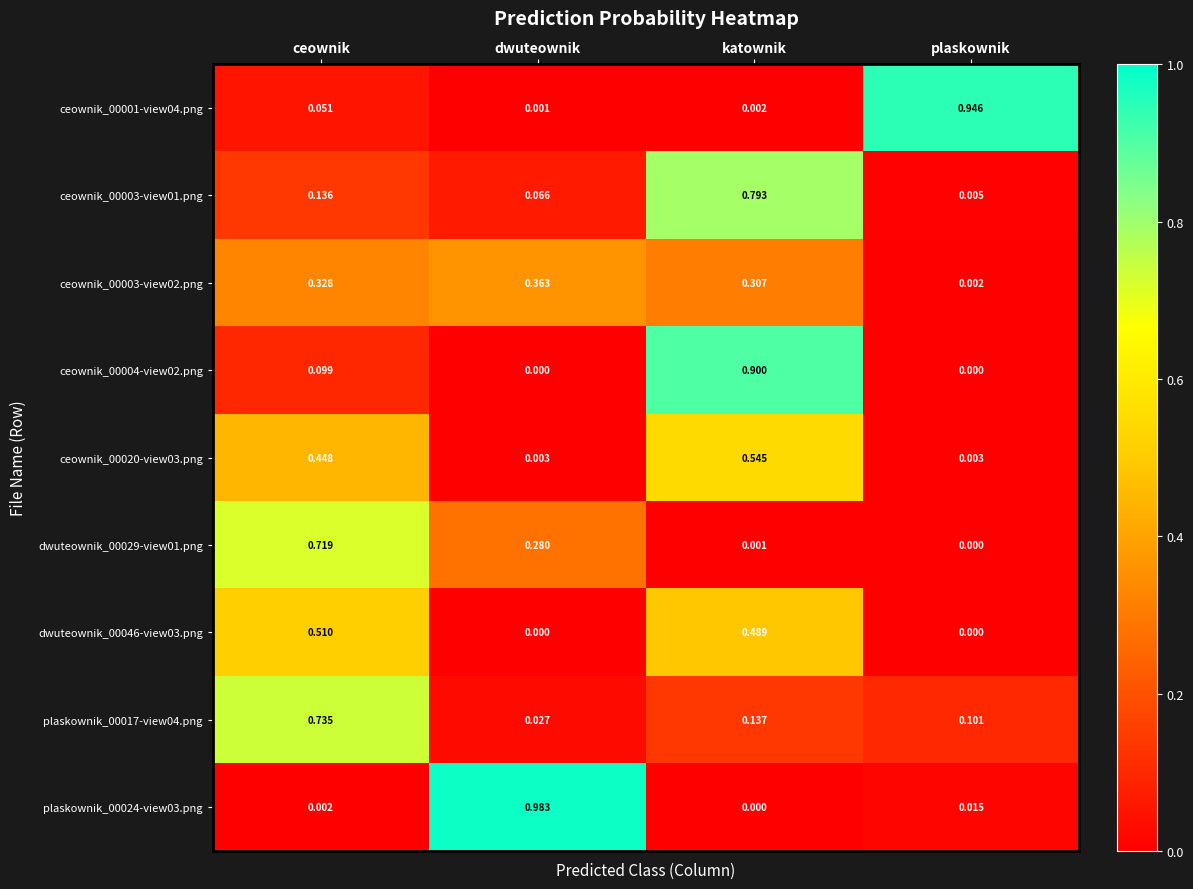

Which label corresponds to the largest value in the chart?

dwuteownik